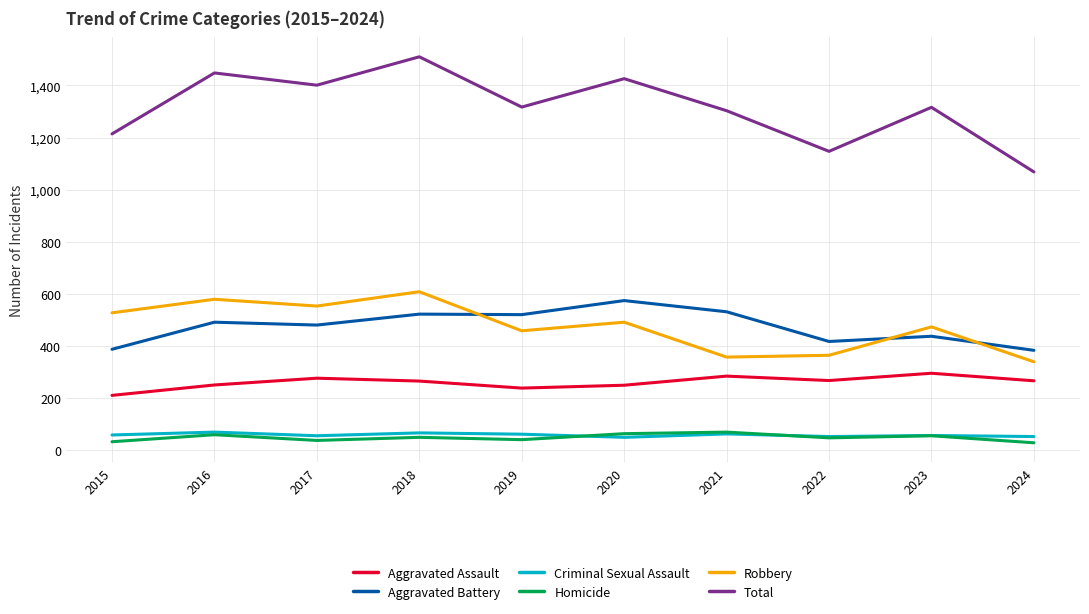

What is the minimum value shown in the chart?

28